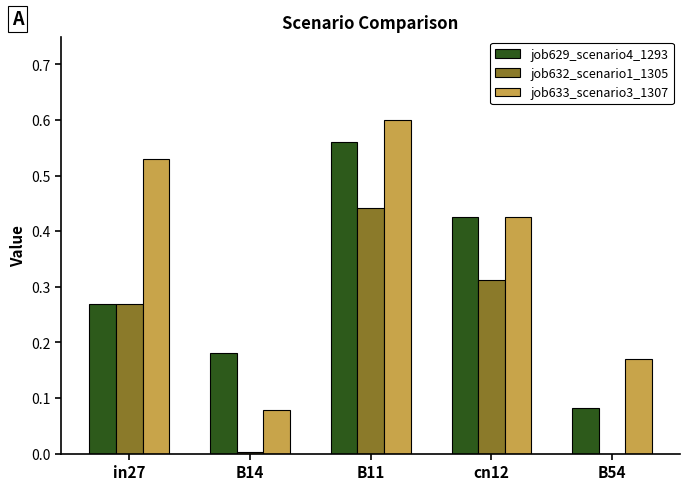

The job629_scenario4_1293 series shows 0.4 at B11. True or false?

False